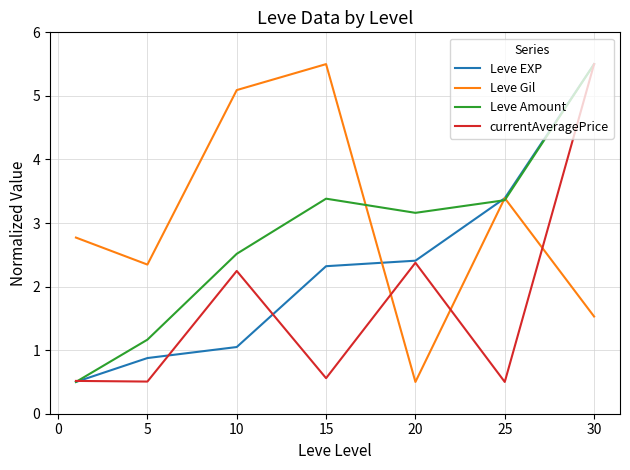

How many times do Leve Gil and currentAveragePrice cross each other?

3